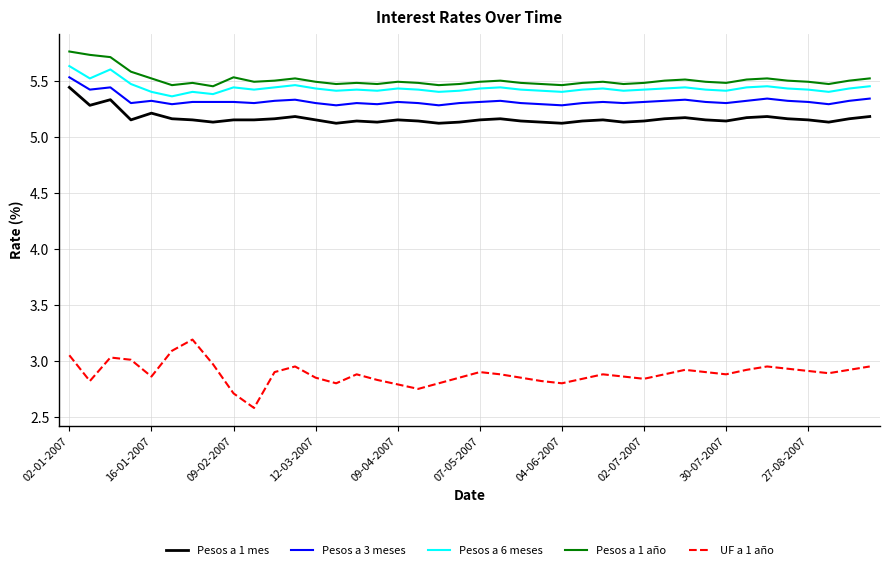

True or false: Pesos a 1 mes and UF a 1 año cross at least once.

False